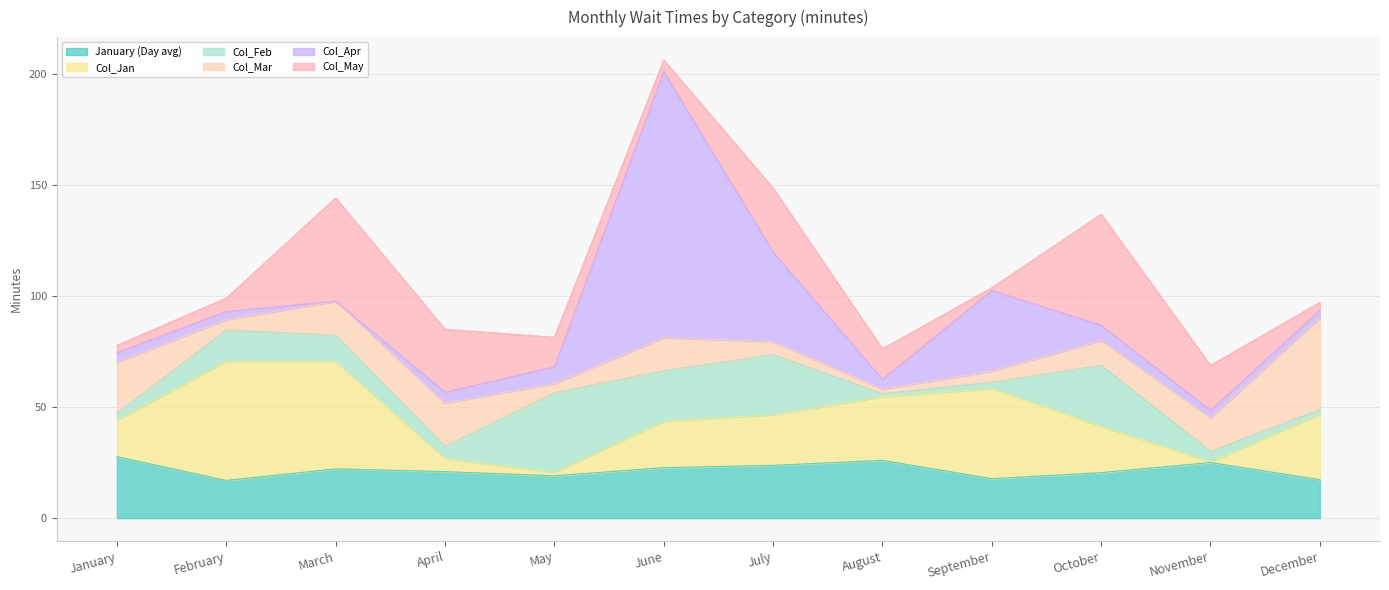

What is the value of the Col_Feb point at the 8th from the left?

1.4